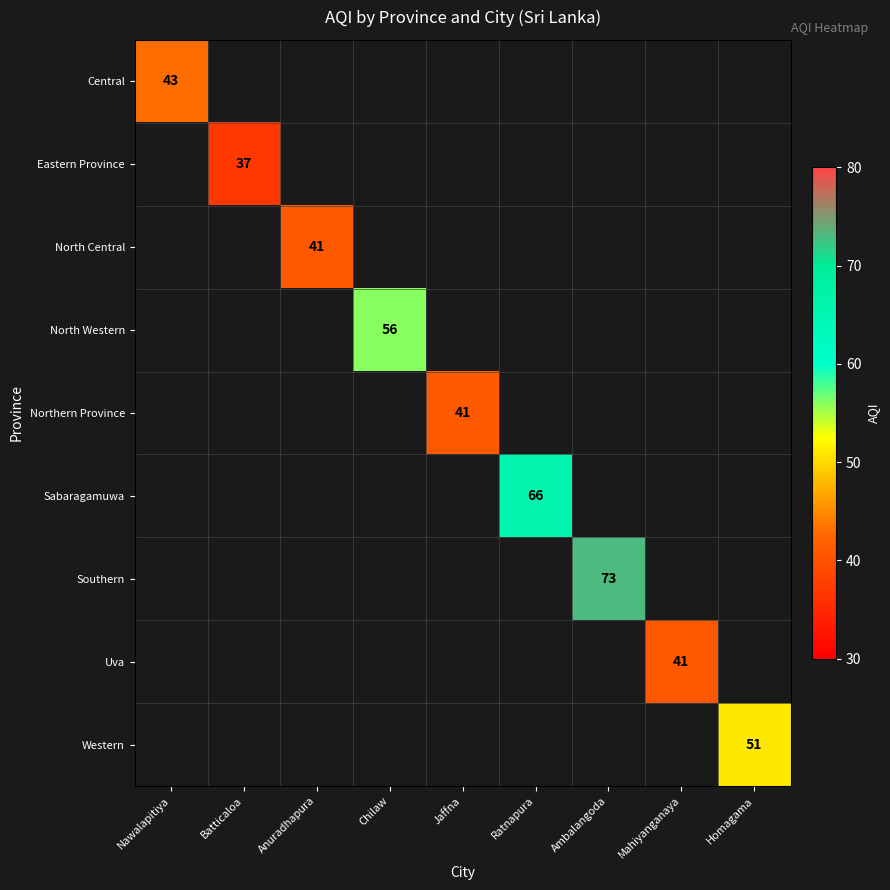

How many categories are shown in the chart?

9